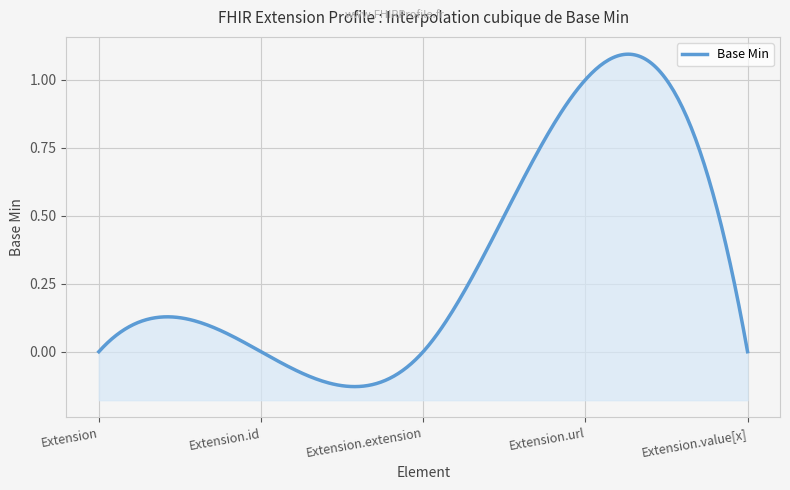

Reading left to right, transcribe all the data shown in this chart.

0	0	0	1	0